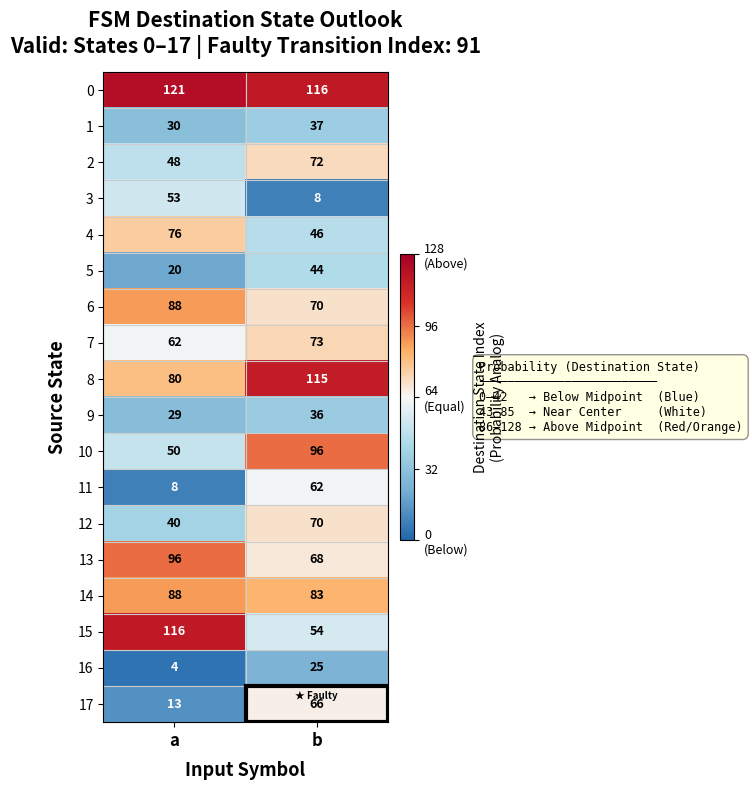

Which series has the largest total across all categories?

0